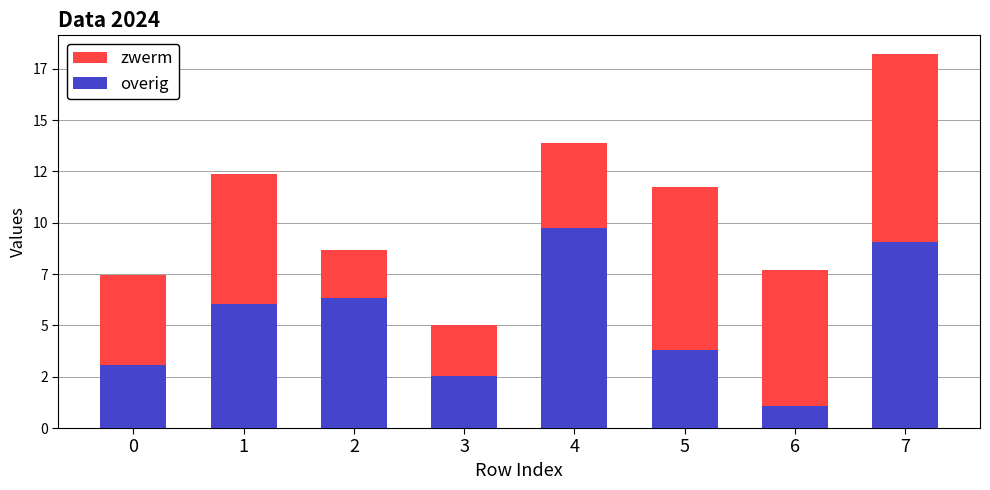

Are the bars horizontal?

No